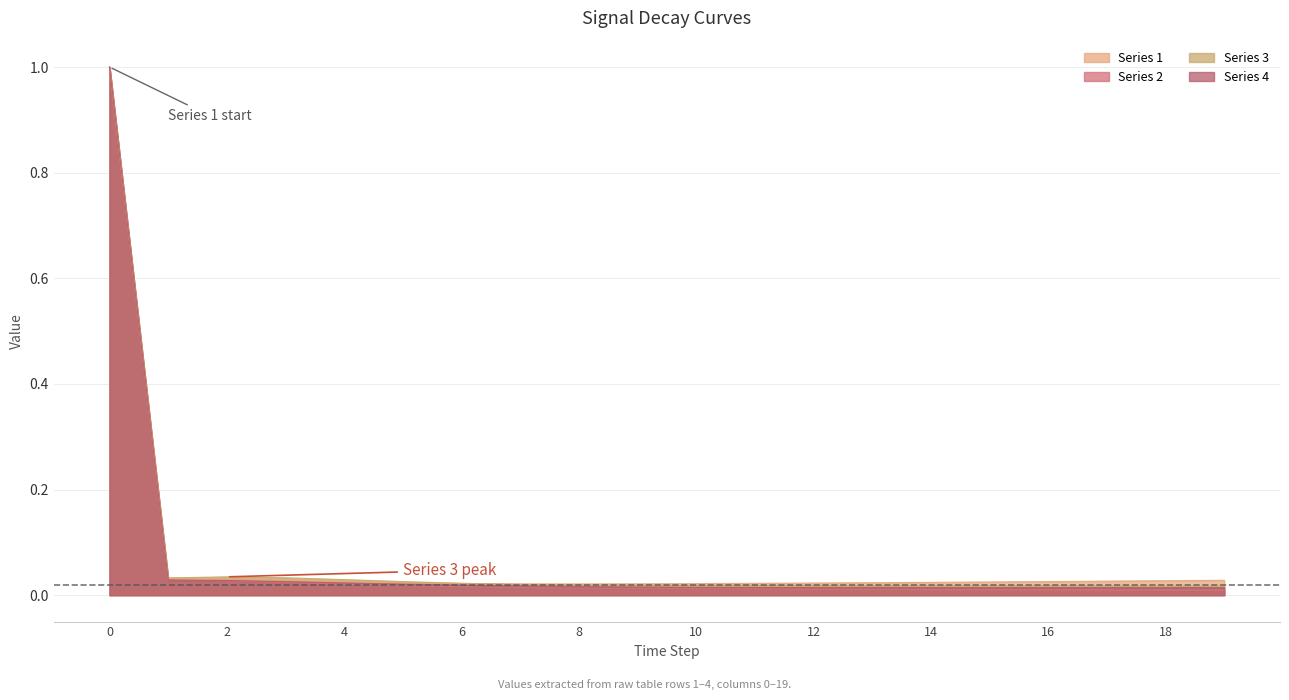

Which series has the largest total across all categories?

Series 1